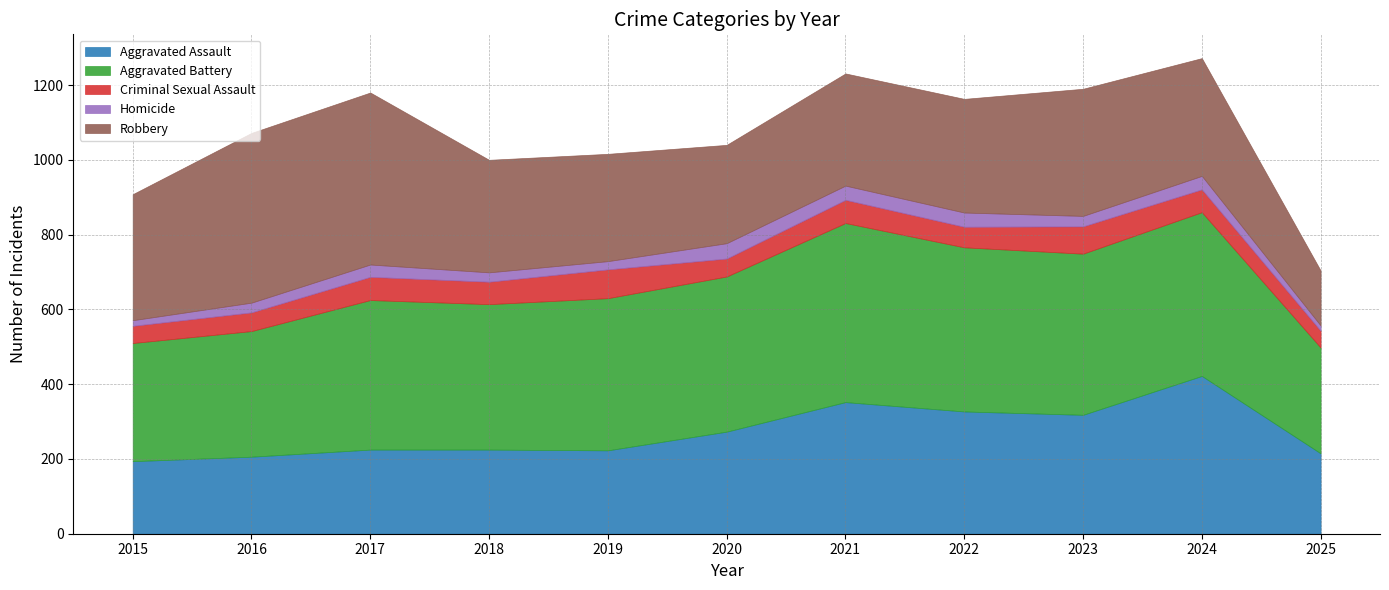

Reading left to right, transcribe all the data shown in this chart.

Aggravated Assault: 194	206	225	225	223	273	352	327	318	422	215
Aggravated Battery: 316	336	400	389	407	415	479	439	431	438	283
Criminal Sexual Assault: 46	50	62	60	77	48	62	55	73	61	45
Homicide: 15	26	33	25	22	41	38	38	28	36	14
Robbery: 337	454	460	301	287	263	300	304	340	315	147